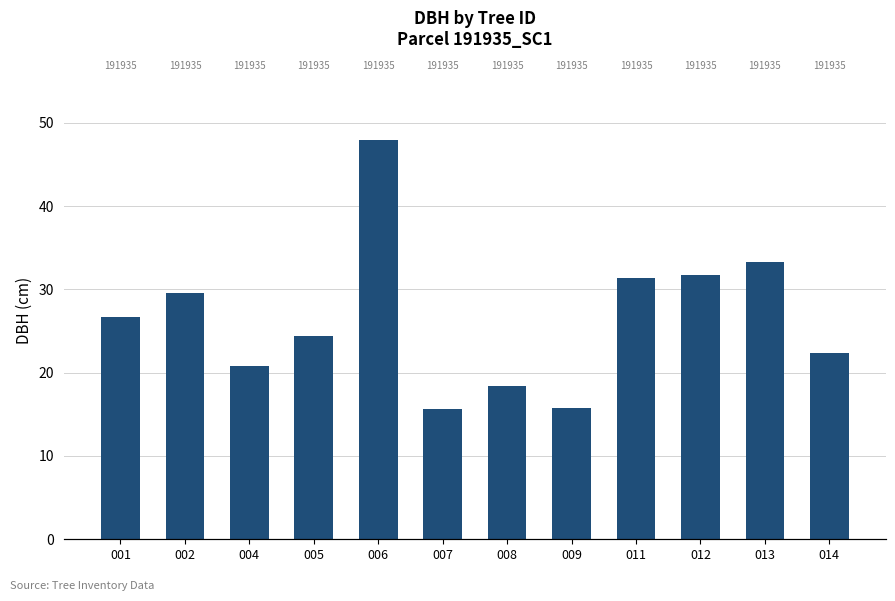

What is the greatest value displayed?

48.0